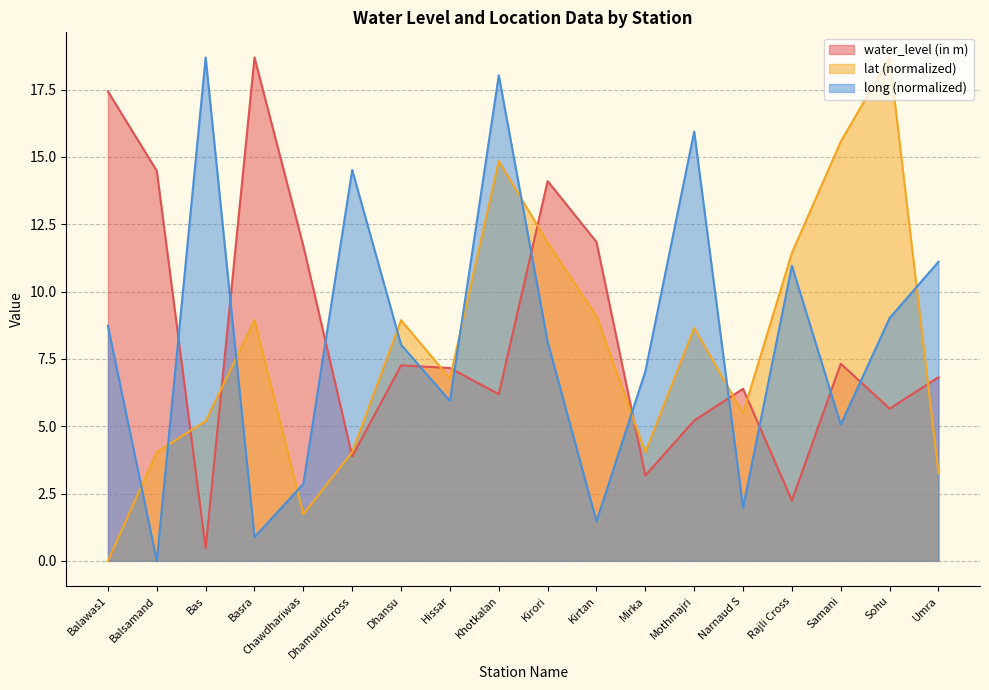

How many times do water_level (in m) and lat cross each other?

10